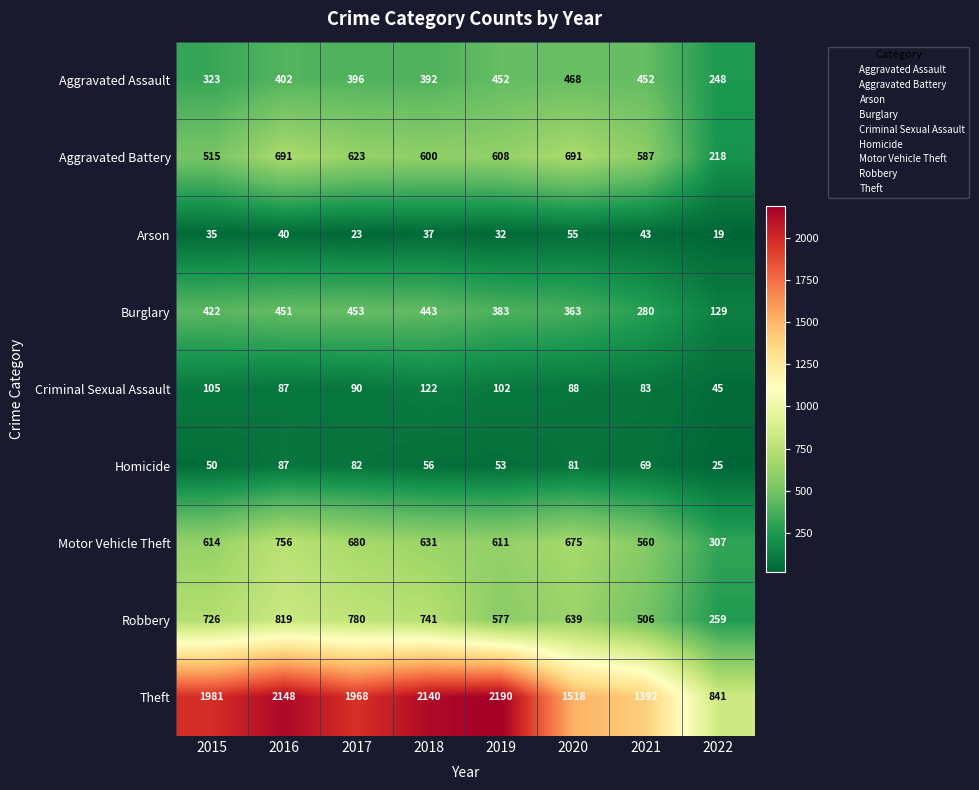

What is the difference between the maximum and minimum values in the Arson series?

36